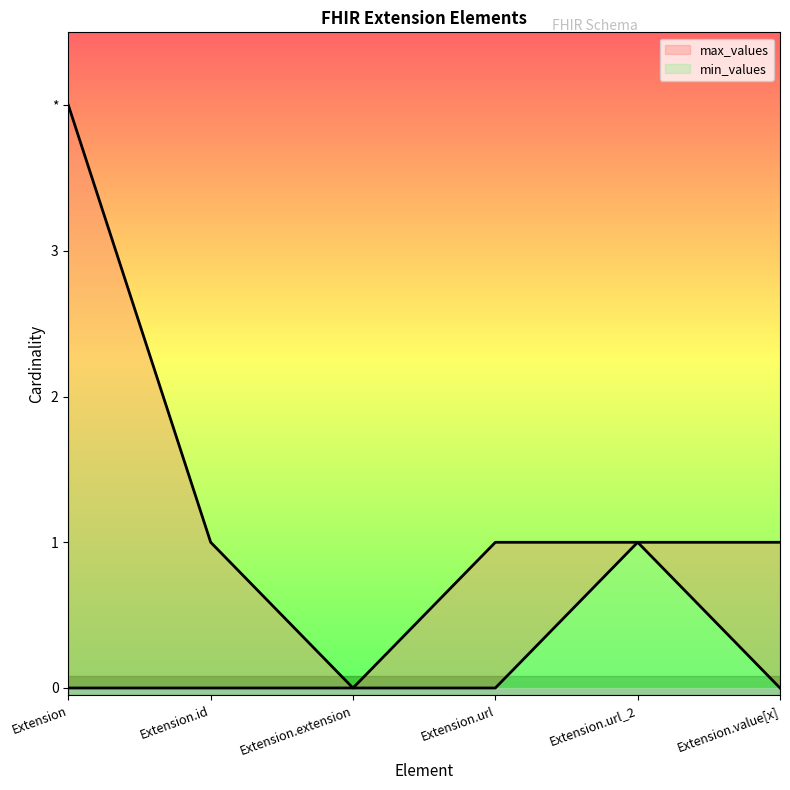

The value of max_values at Extension.extension is 0. True or false?

True